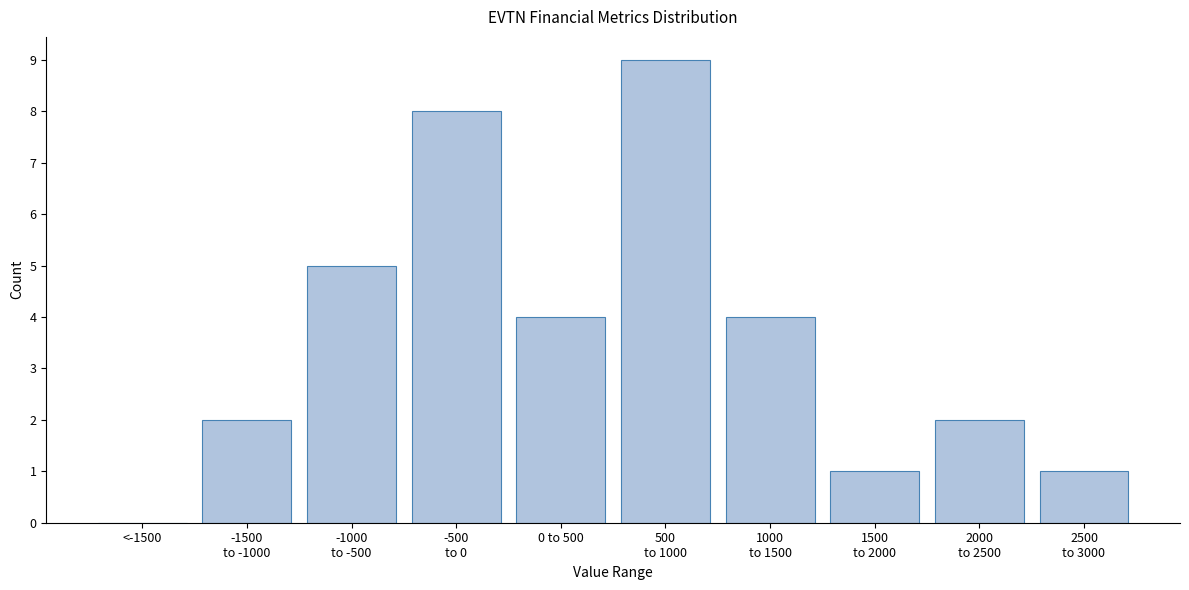

What is the sum of all values?

36